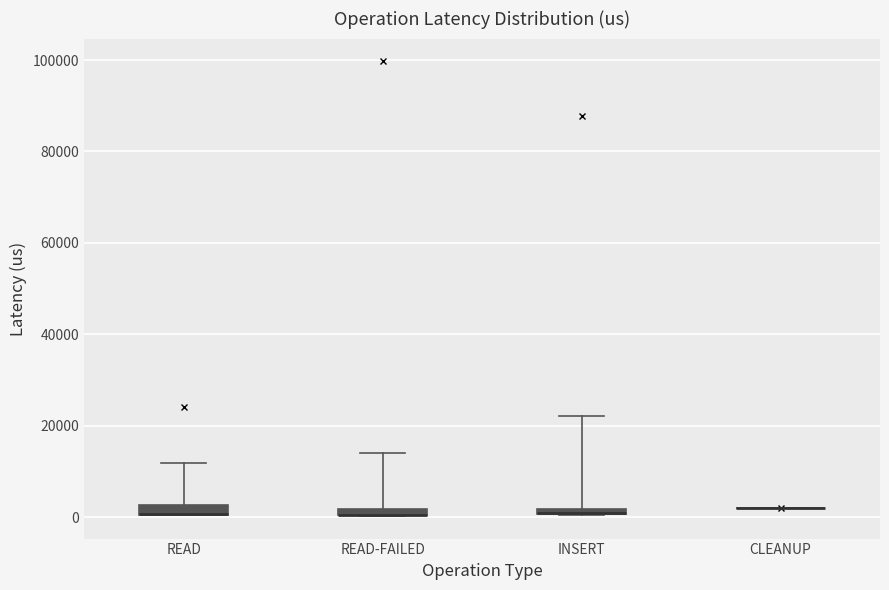

Where is the lower edge of the box for READ on the y-axis? The values are not printed on the chart, so give them approximately, as read against the axis.

0